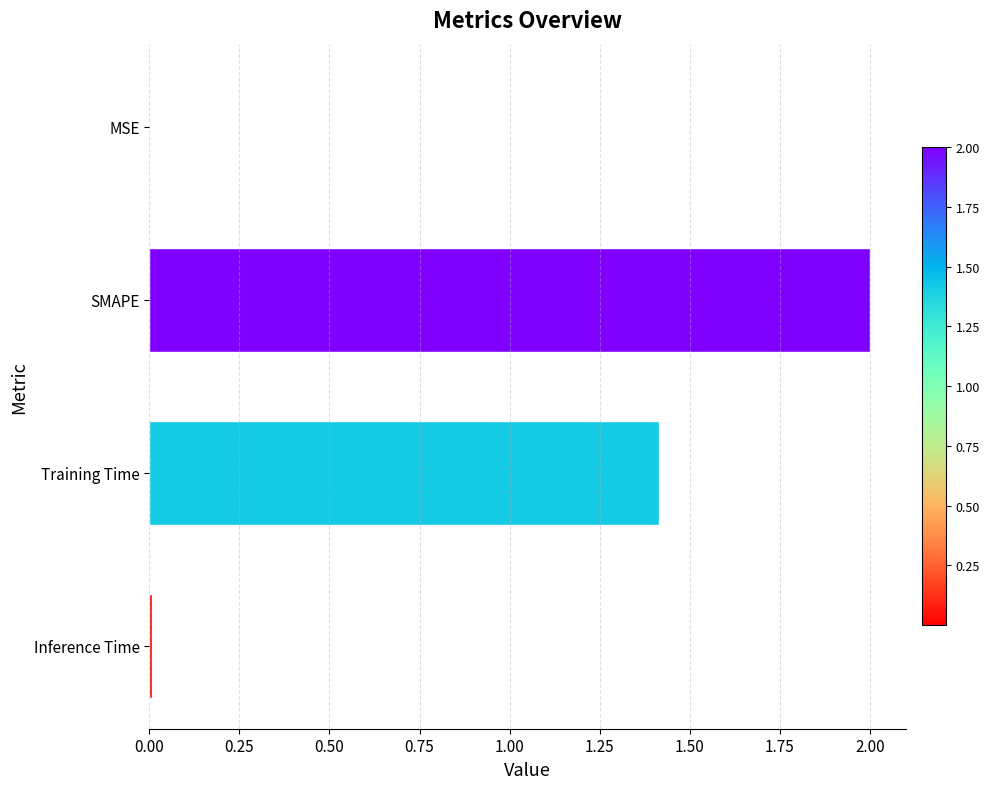

What is the ratio of the value at SMAPE to the value at Training Time?

1.4